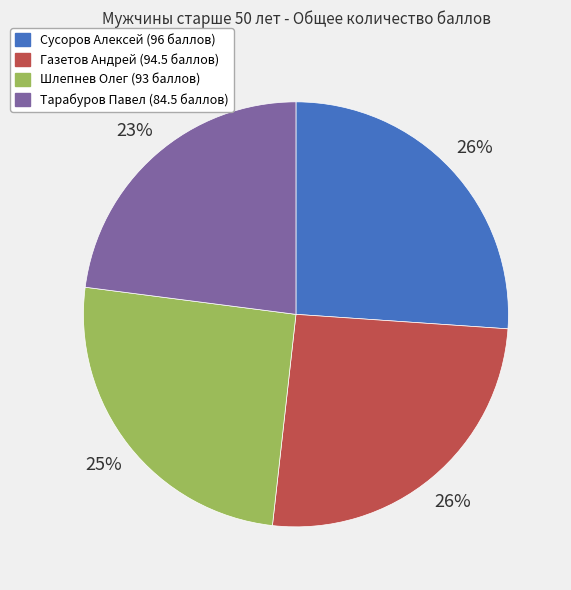

Approximately how many times larger is the value at Тарабуров Павел compared to Сусоров Алексей?

0.9